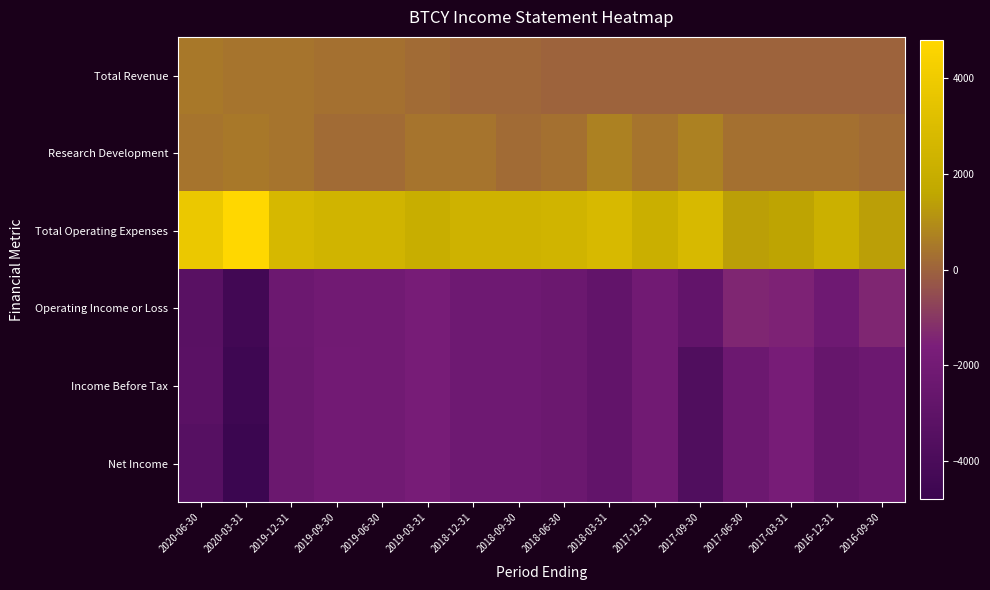

Rank the series by their maximum value, from lowest to highest.

Income Before Tax, Net Income, Operating Income or Loss, Total Revenue, Research Development, Total Operating Expenses